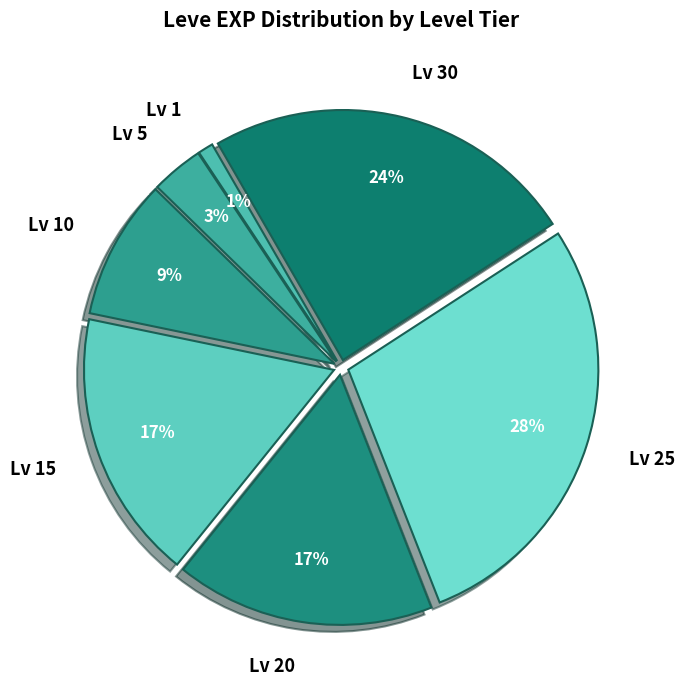

Is it true that Lv 15 is 11% of the pie?

False